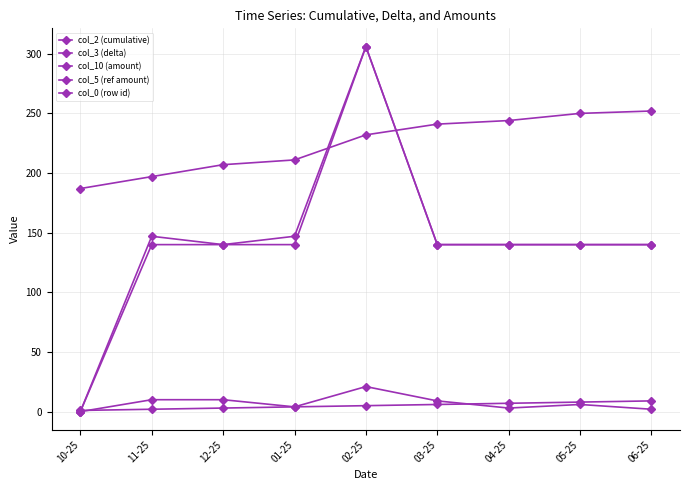

True or false: col_10 (amount) and col_2 (cumulative) intersect in this chart.

True